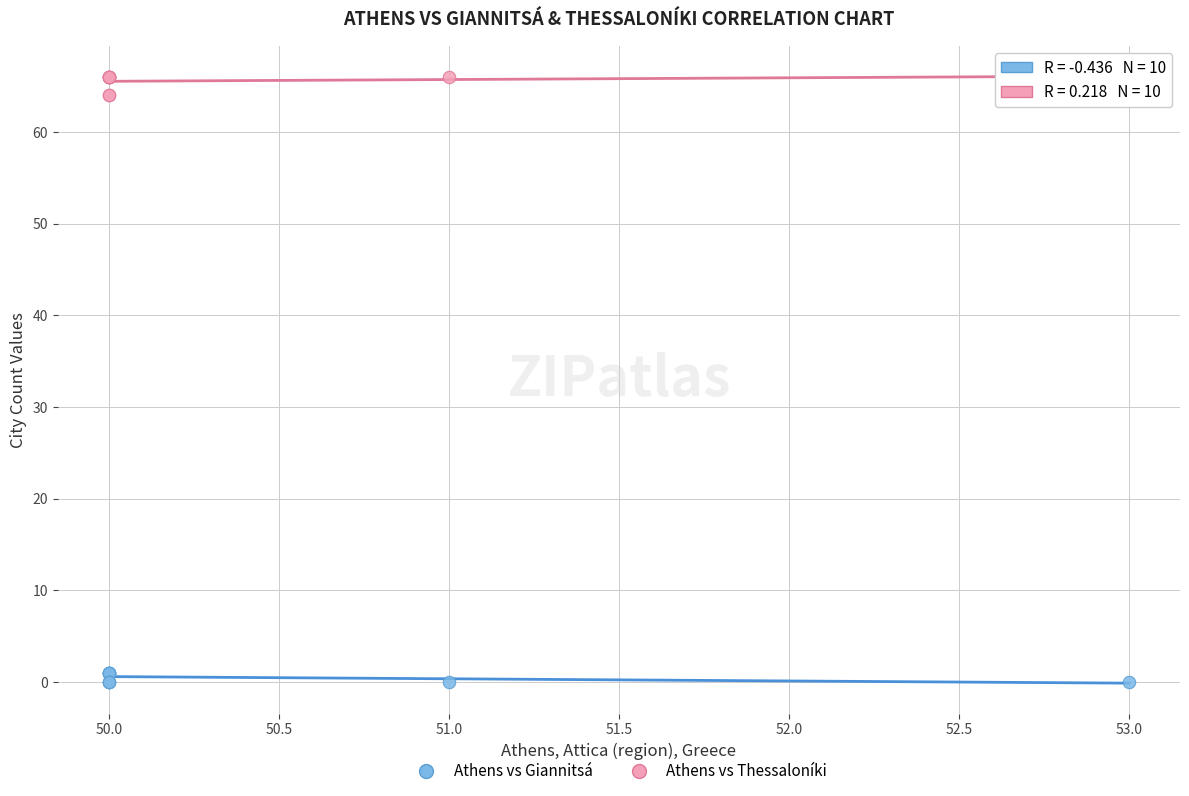

Which series contains the highest Y value?

Athens vs Thessaloníki